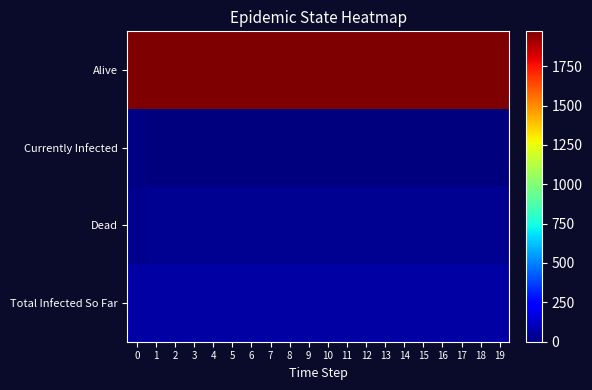

At how many categories does at least one series exceed 287?

20